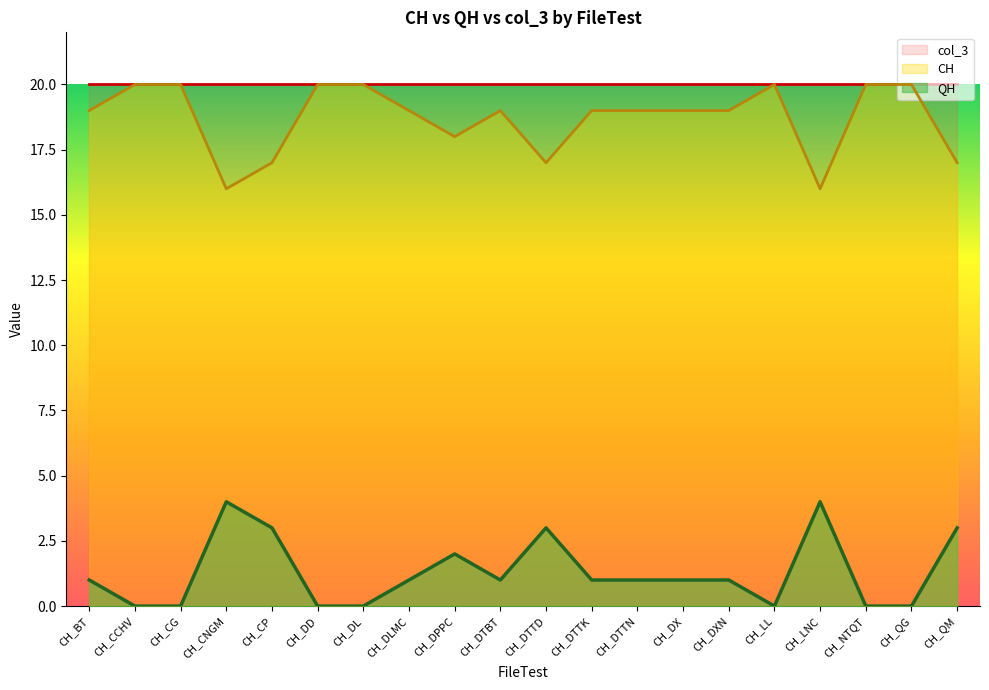

Does the chart have visible grid lines?

No